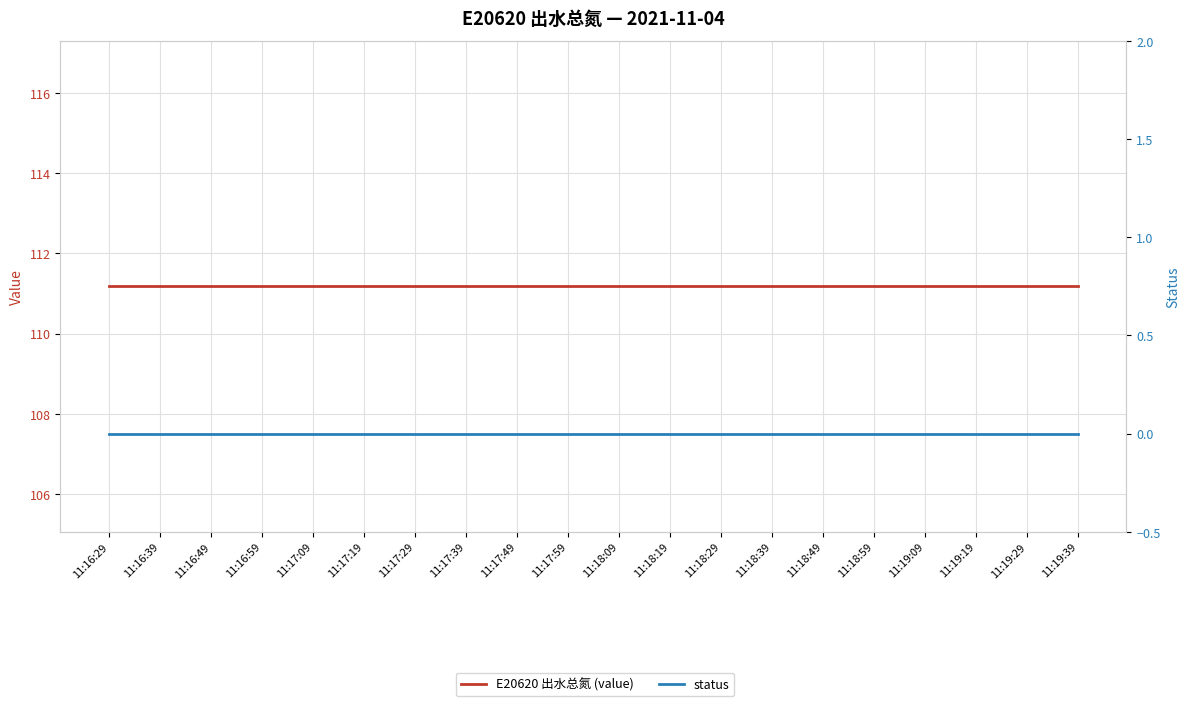

List the series in order of their peak value, highest first.

E20620 出水总氮 (value), status